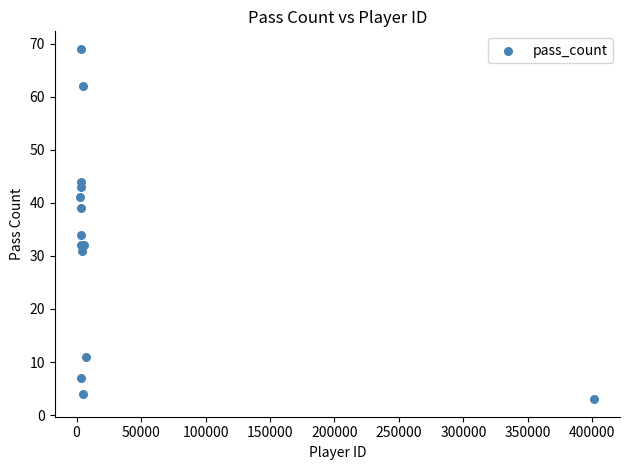

What Y value in the scatter plot is closest to 36?

34